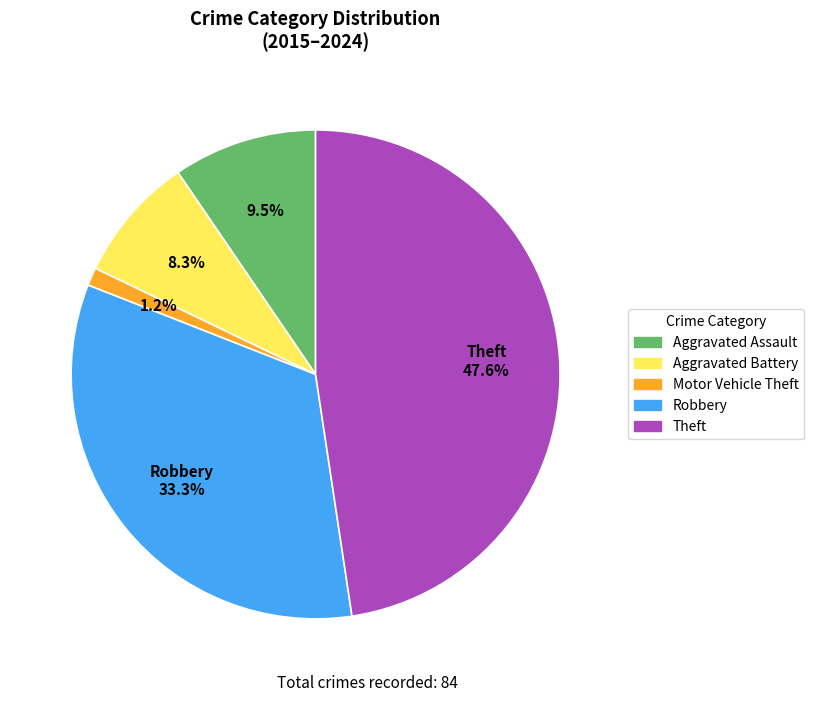

What is the smallest slice in the pie chart?

Motor Vehicle Theft